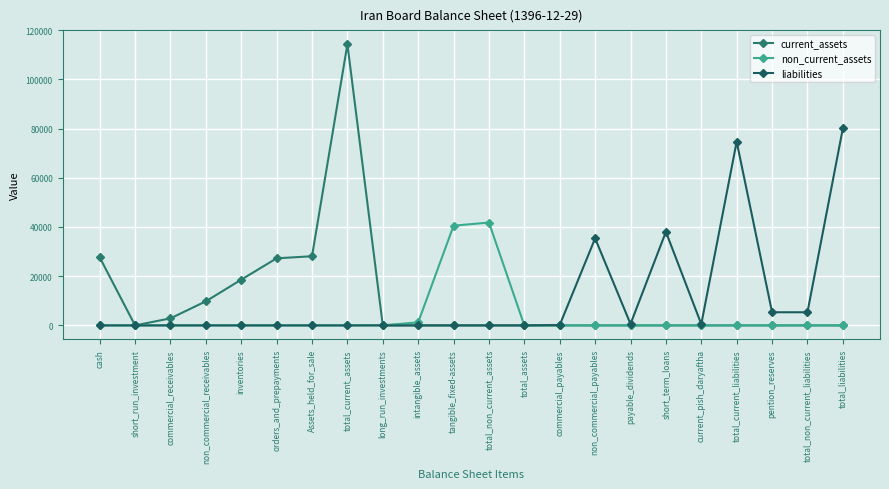

How many values in the liabilities series exceed 0?

9